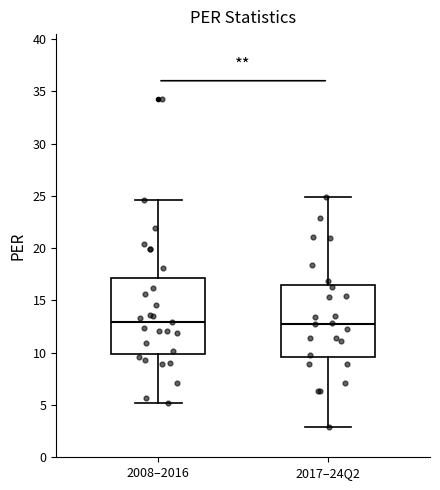

Reading left to right, transcribe this box plot: for each box, give where its median line is, the range the box spans, and where its two whiskers end, as read against the y-axis. The values are not printed on the chart, so give them approximately, as read against the axis.

2008–2016: median 13.0, box 10.0 to 17.0, whiskers 5.0 to 24.5
2017–24Q2: median 13.0, box 9.5 to 16.5, whiskers 3.0 to 25.0